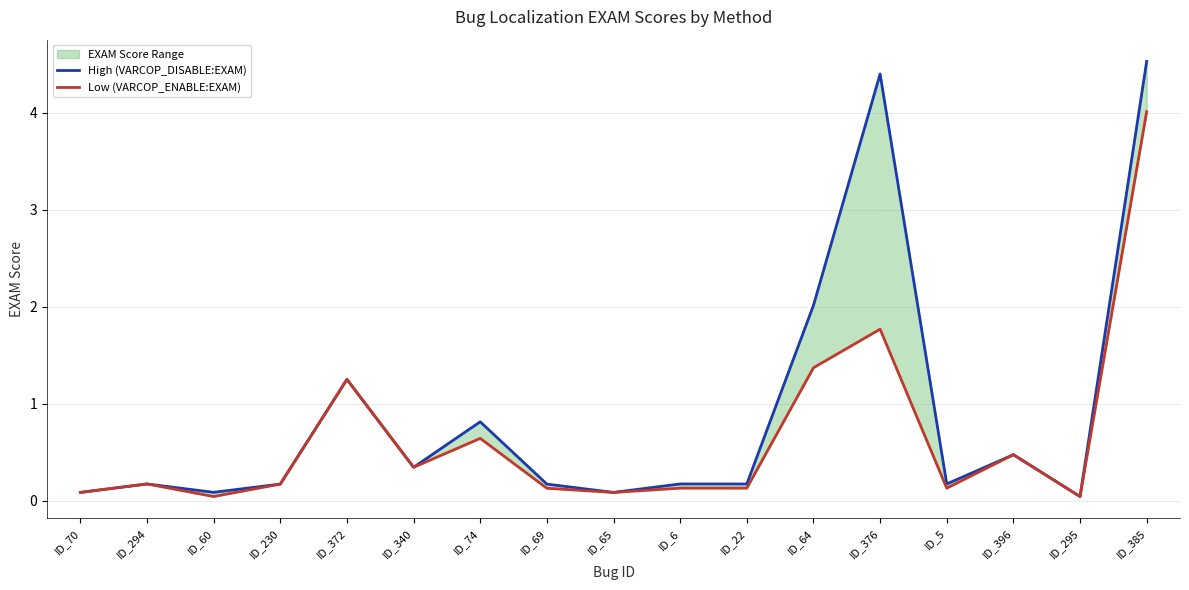

Is it true that High (VARCOP_DISABLE:EXAM) equals 0.0 at ID_70?

False